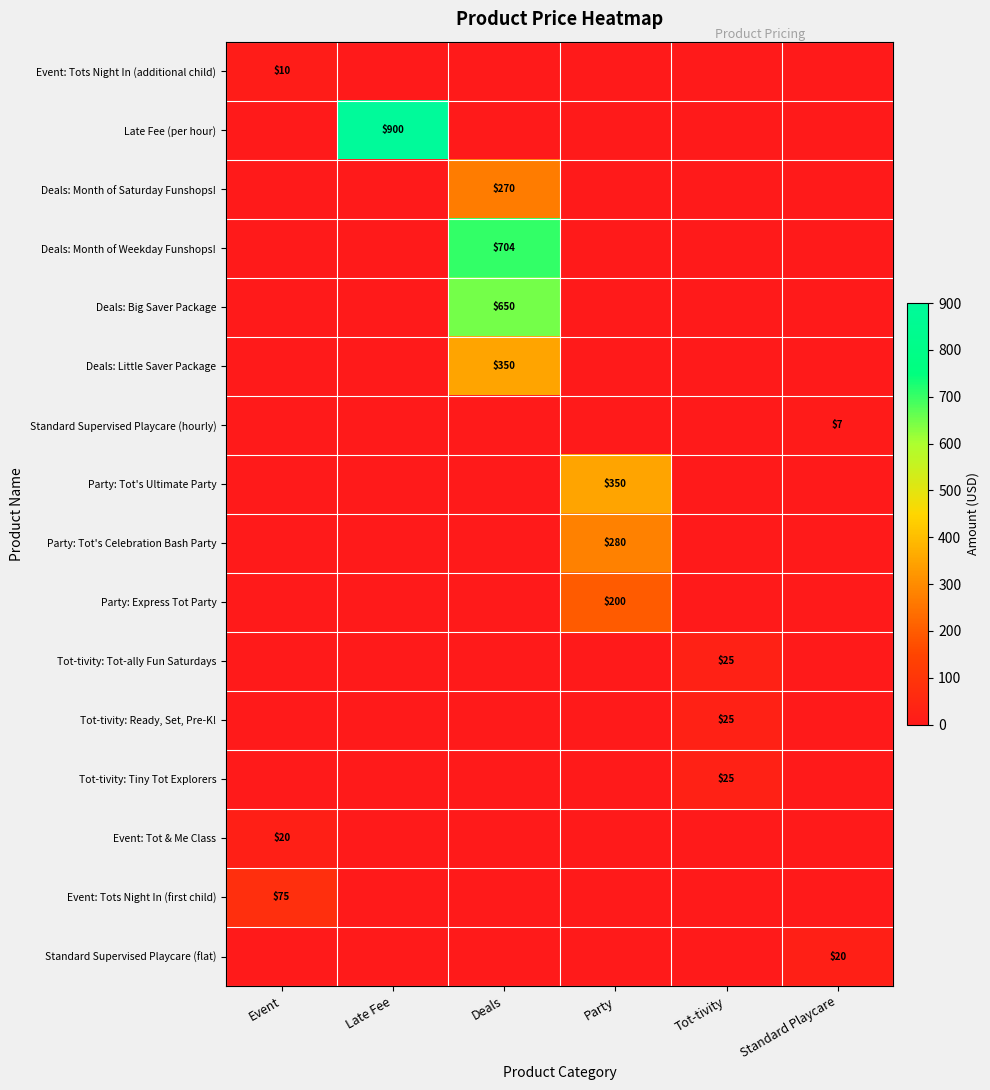

What is the maximum value shown in the chart?

900